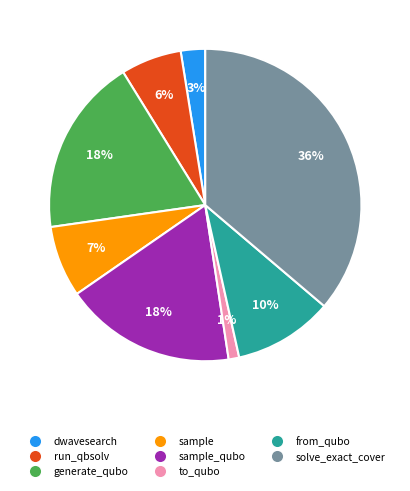

To the nearest percent, what is the difference between the largest and smallest slice percentages?

35%